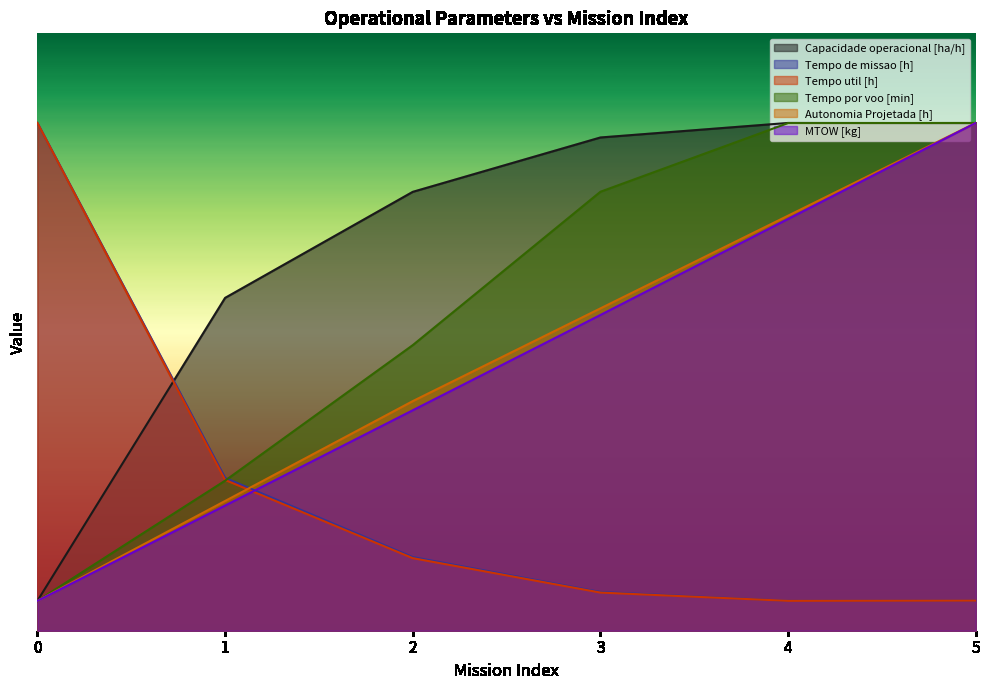

What are all the series names shown in the legend?

Capacidade operacional [ha/h], Tempo de missao [h], Tempo util [h], Tempo por voo [min], Autonomia Projetada [h], MTOW [kg]